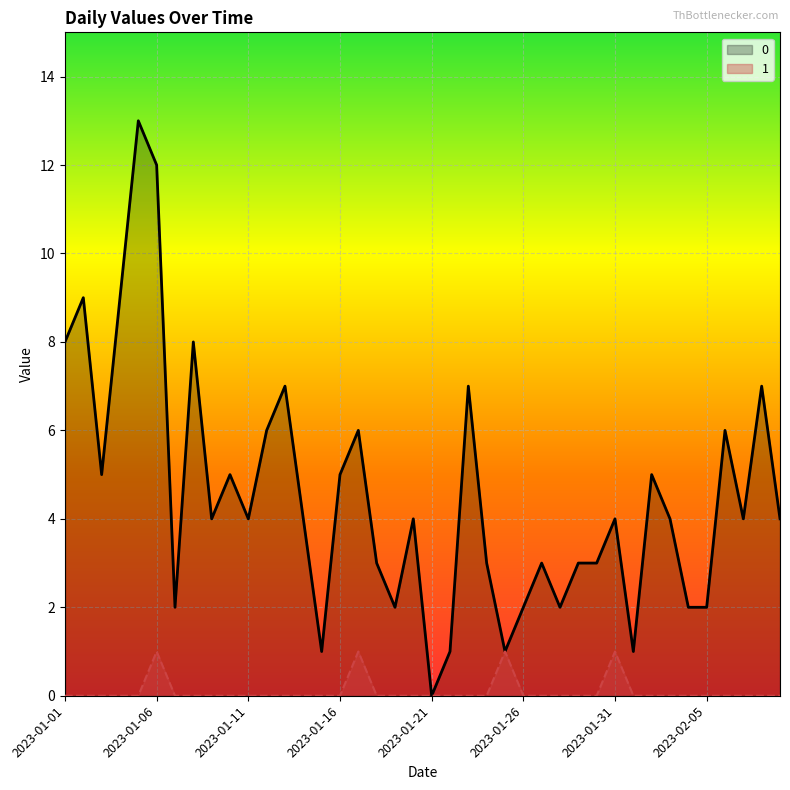

Is it true that 0 equals 5 at 2023-01-16?

True